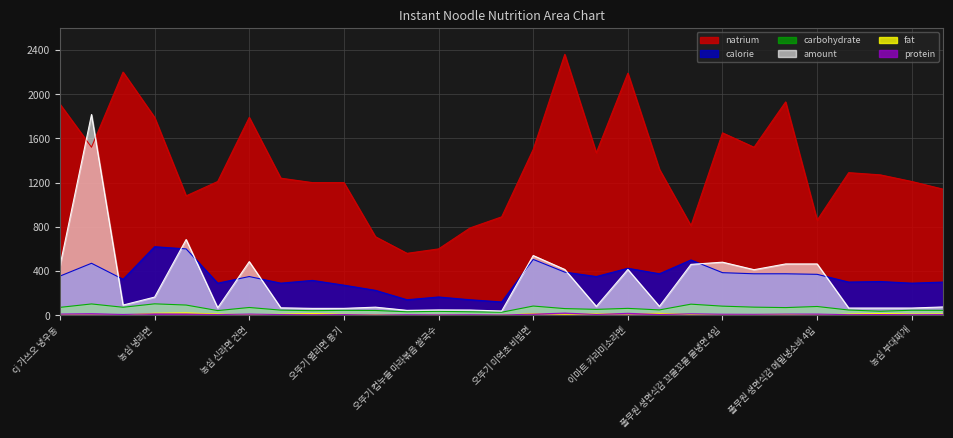

Rank the series at 농심신라면 from lowest to highest value.

protein, fat, carbohydrate, amount, calorie, natrium